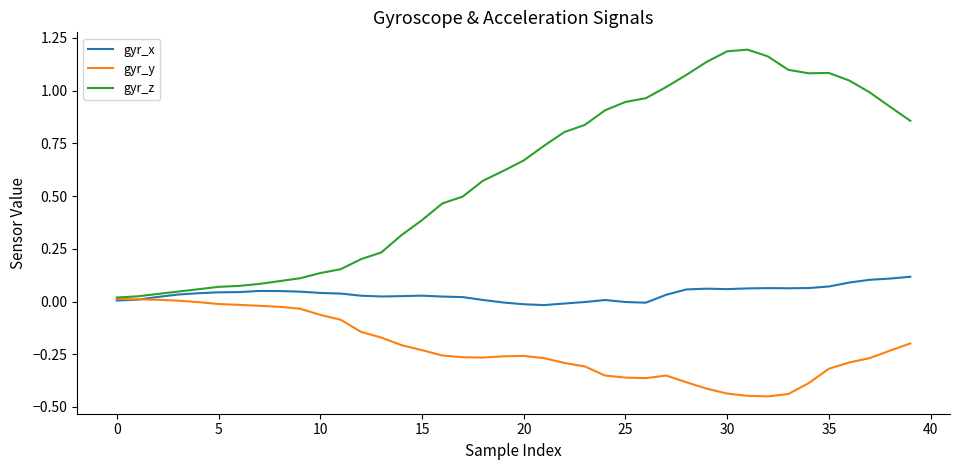

Which series has the widest spread of values?

gyr_z